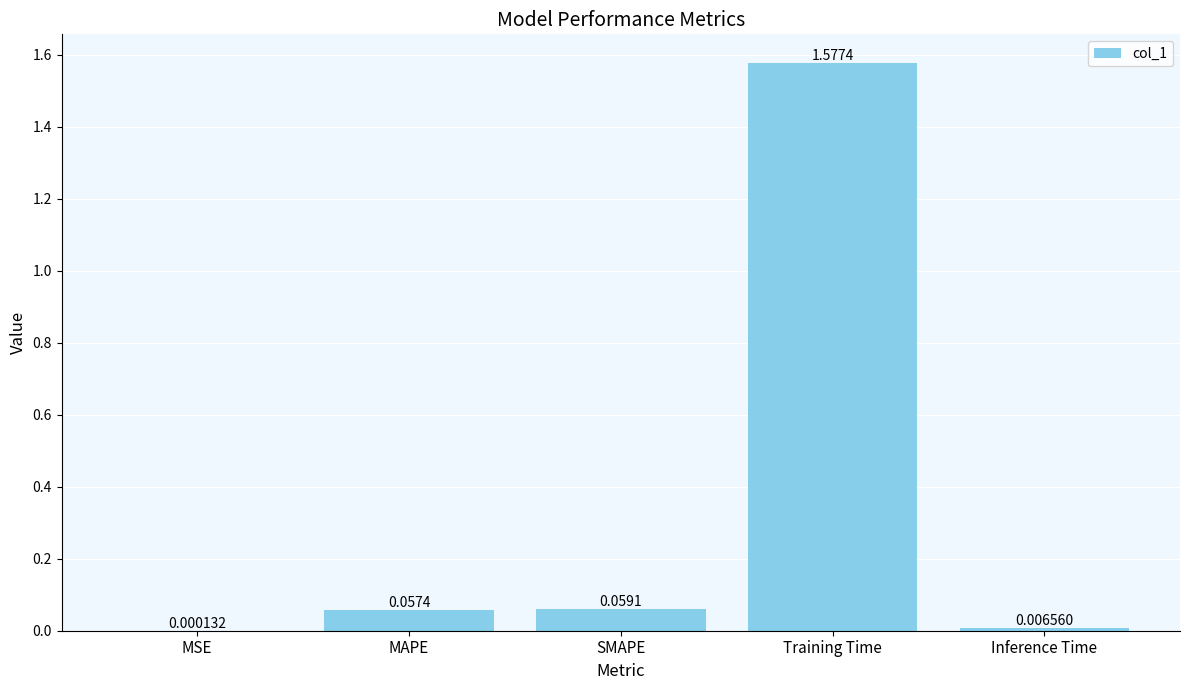

At which label is the value closest to 0?

MSE